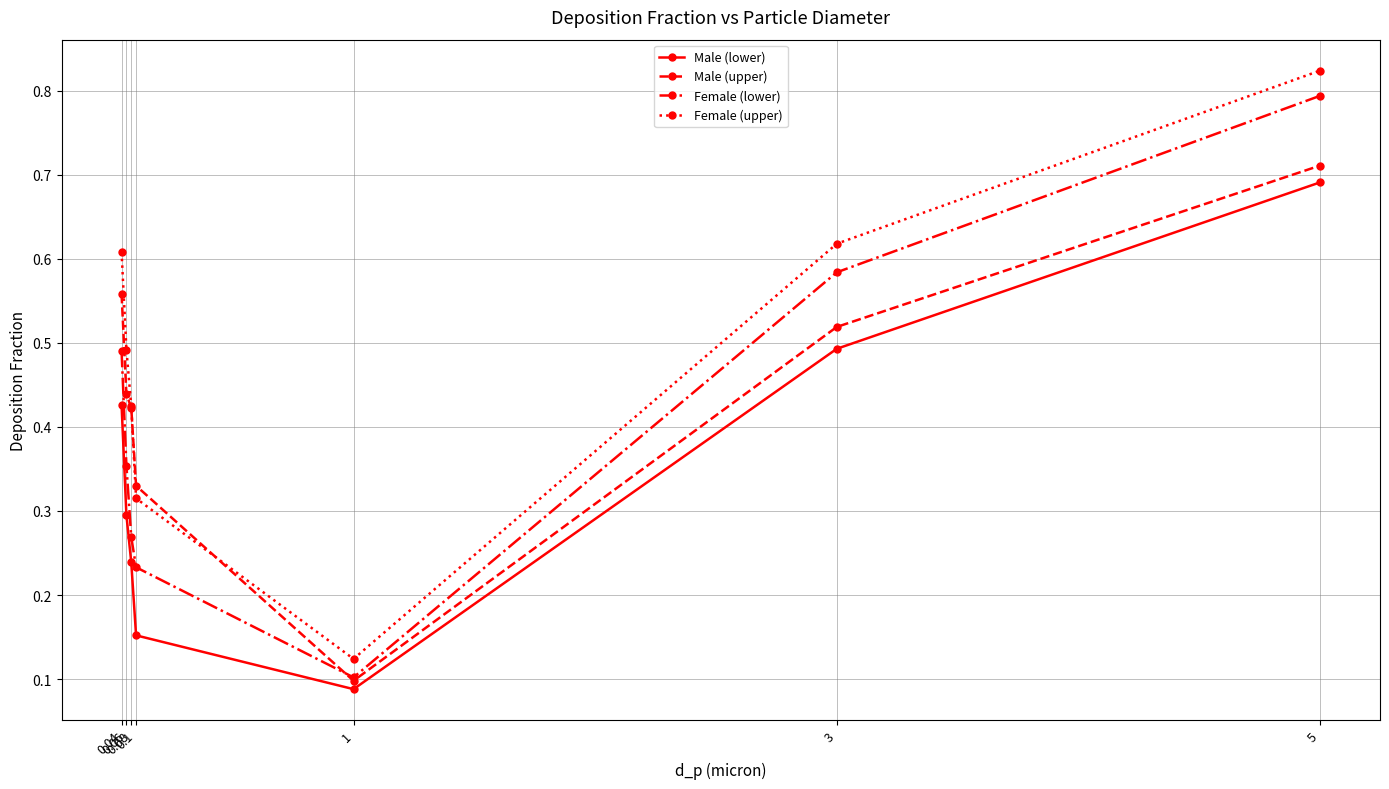

What are all the series names shown in the legend?

Male (lower), Male (upper), Female (lower), Female (upper)